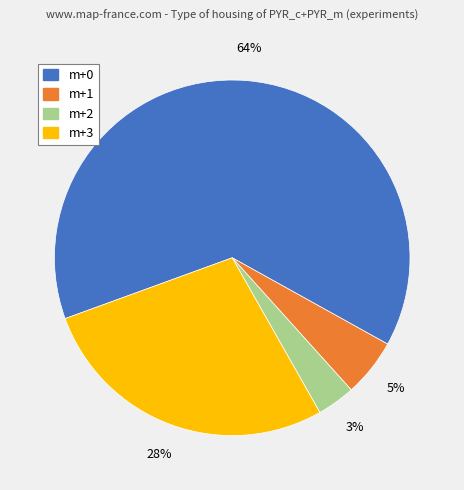

Does any single category account for the majority?

Yes